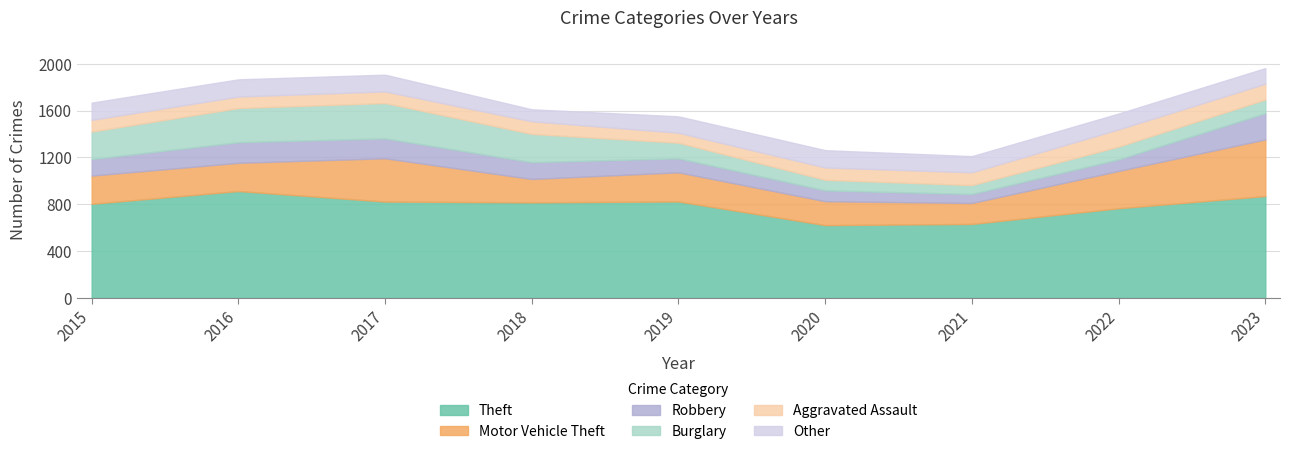

What is the lowest value of the Aggravated Assault series?

85